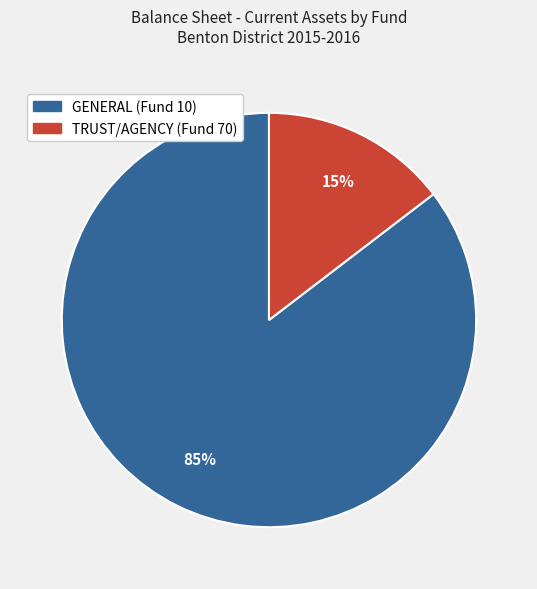

To the nearest percent, what percentage of the pie is TRUST/AGENCY (Fund 70)?

15%